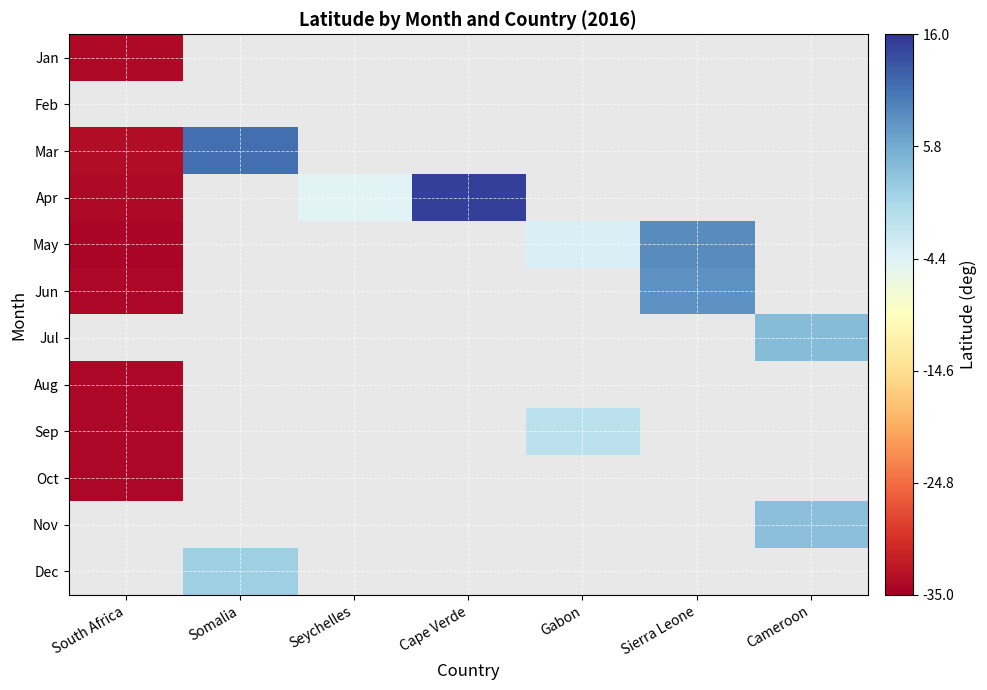

What is the lowest value of the May series?

-34.3